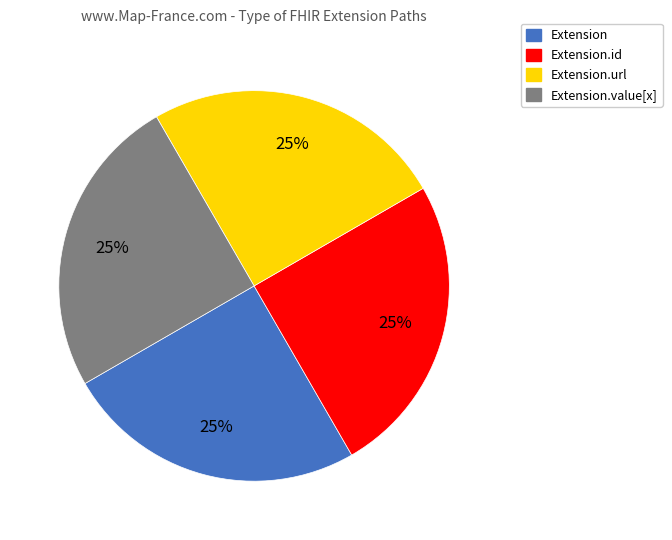

How many segments does this pie chart have?

4